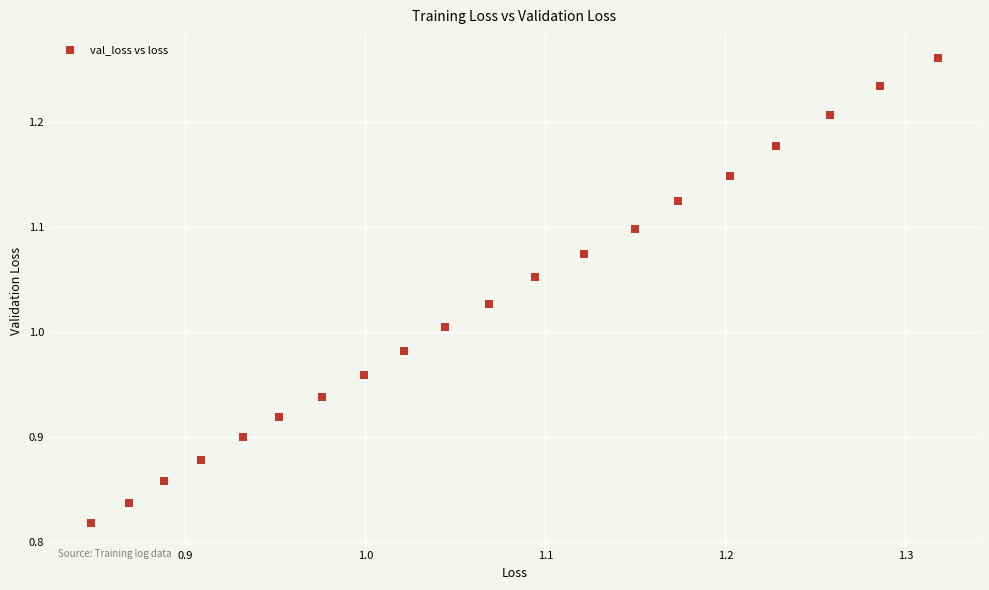

What is the range of X values (max minus min)?

0.5